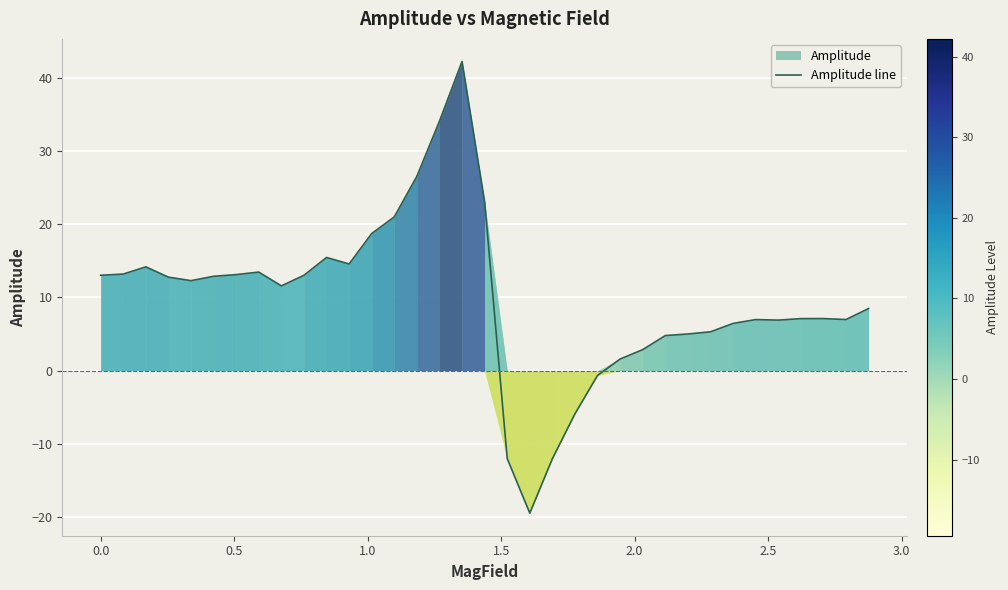

What is the lowest value of the Amplitude line series?

-19.5